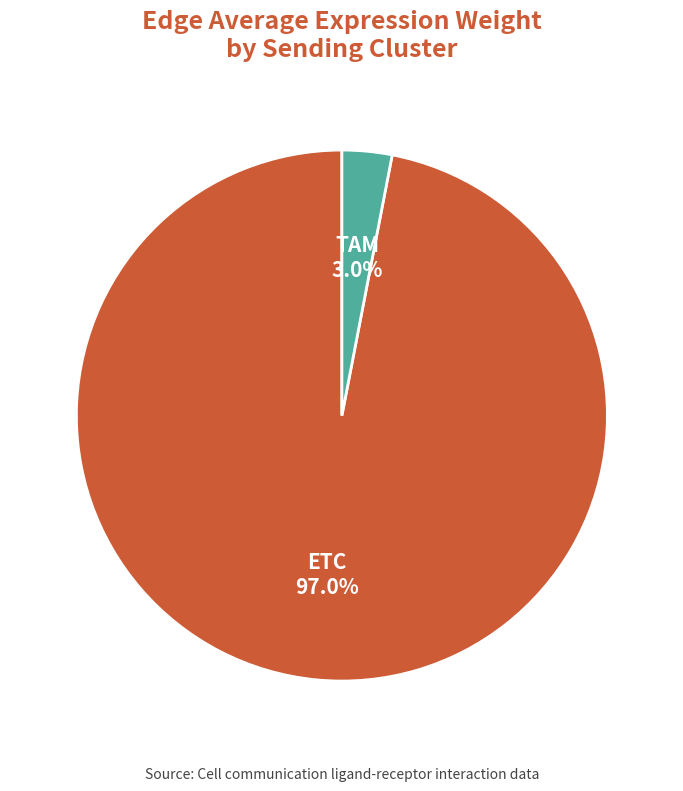

To the nearest percent, what percentage of the pie is ETC?

97%